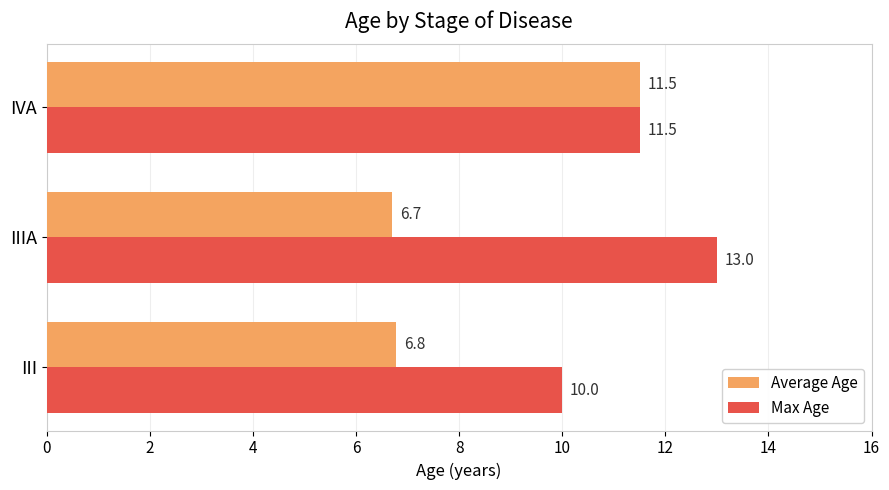

At which category is the sum across all series the highest?

IVA